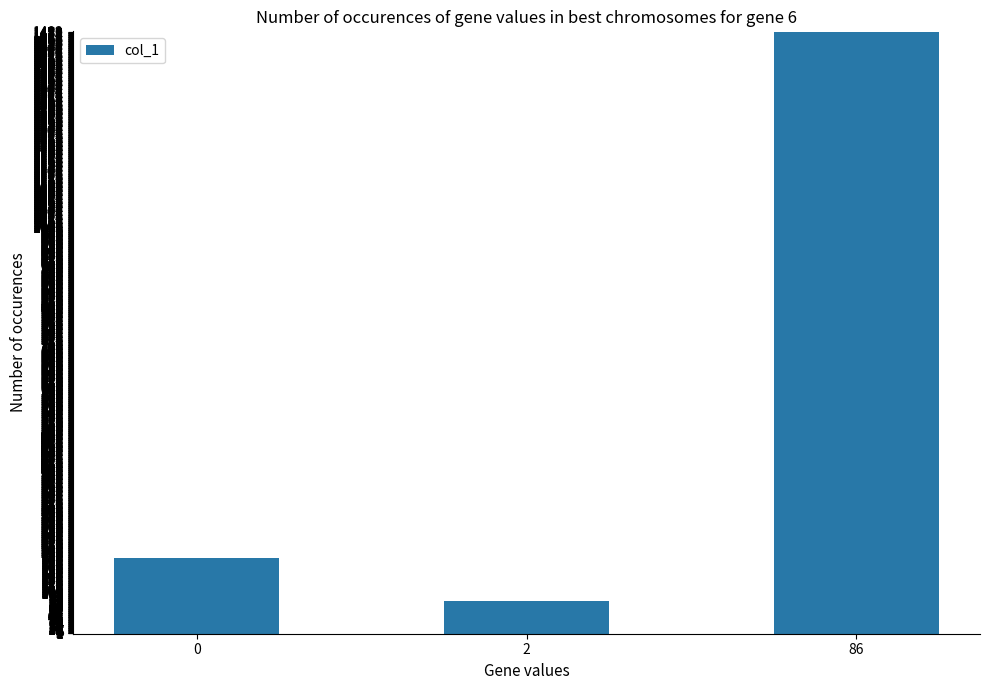

Which label corresponds to the smallest value in the chart?

2